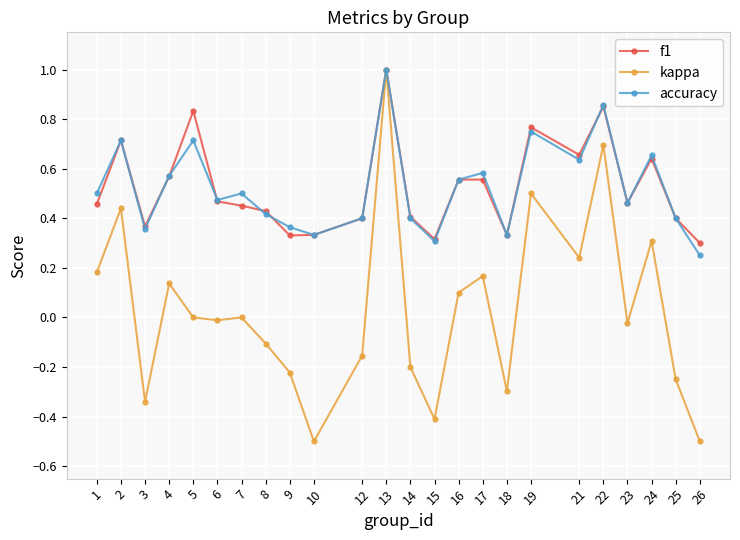

Is the value of f1 at 24 greater than the value of kappa at 6?

Yes